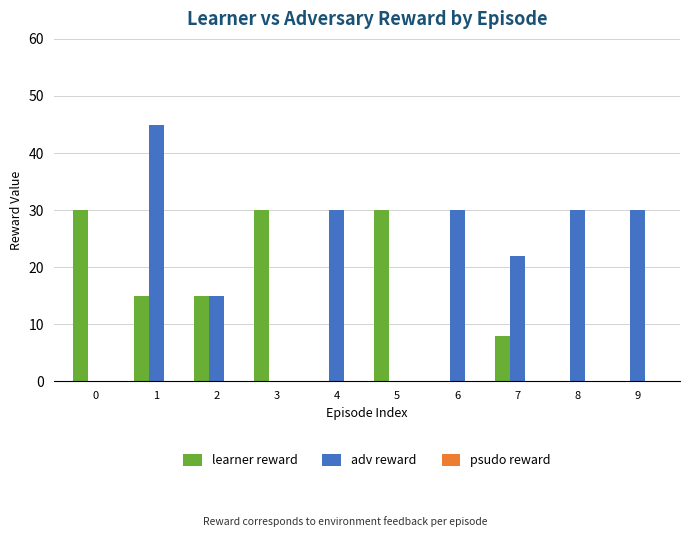

Which series changed the most between 1 and 2?

adv reward